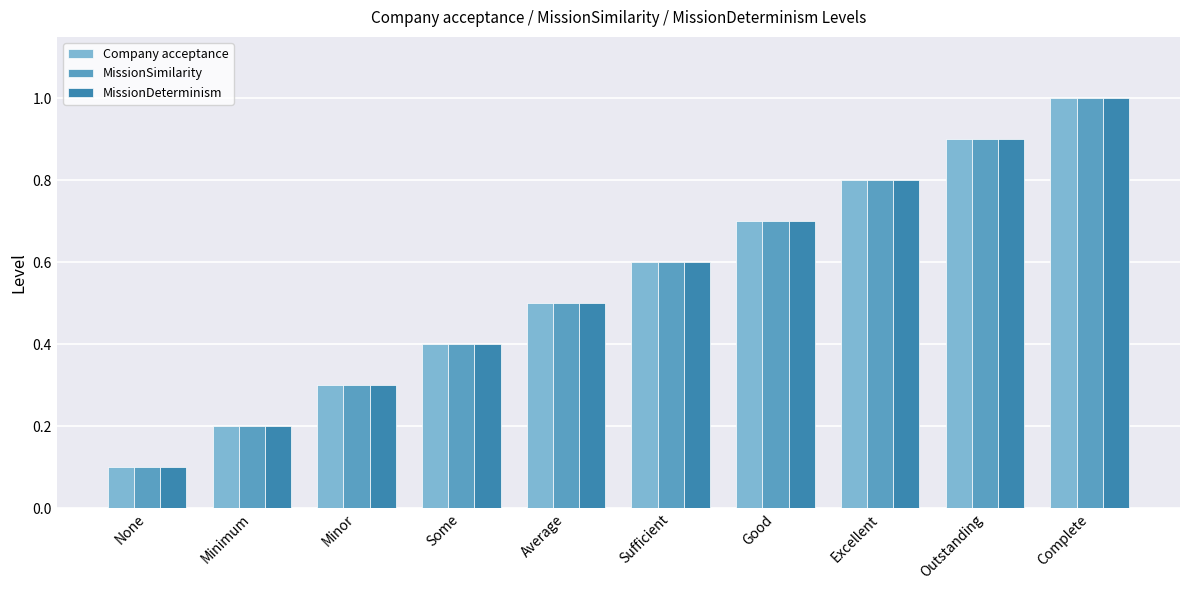

Count the number of categories in the chart.

10